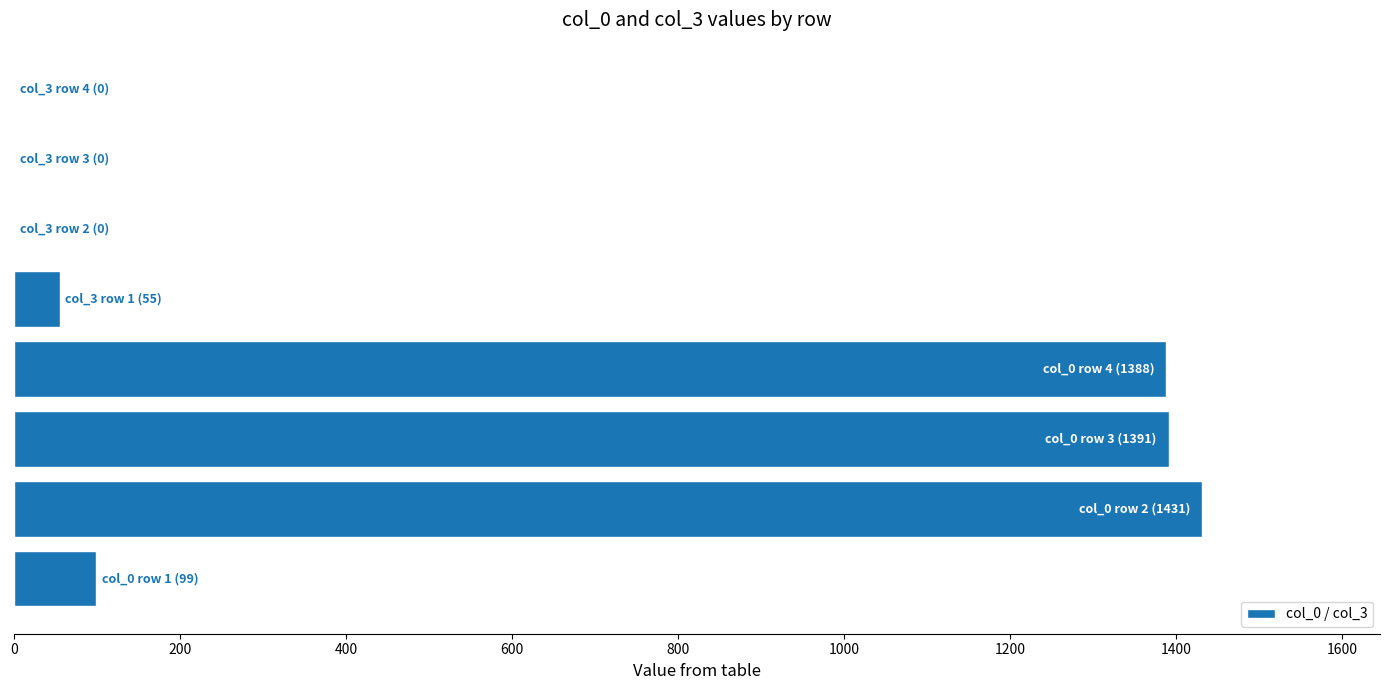

What is the greatest value displayed?

1431